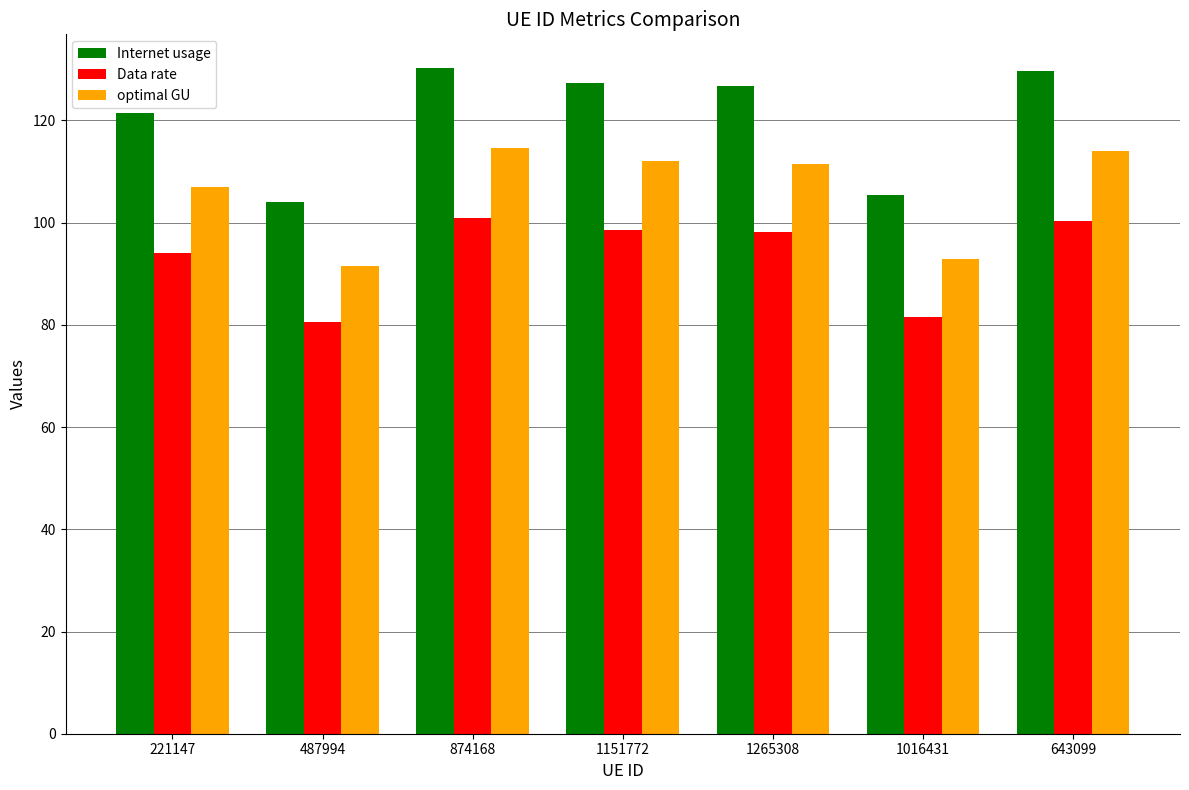

At which label is Internet usage closest to 117?

221147